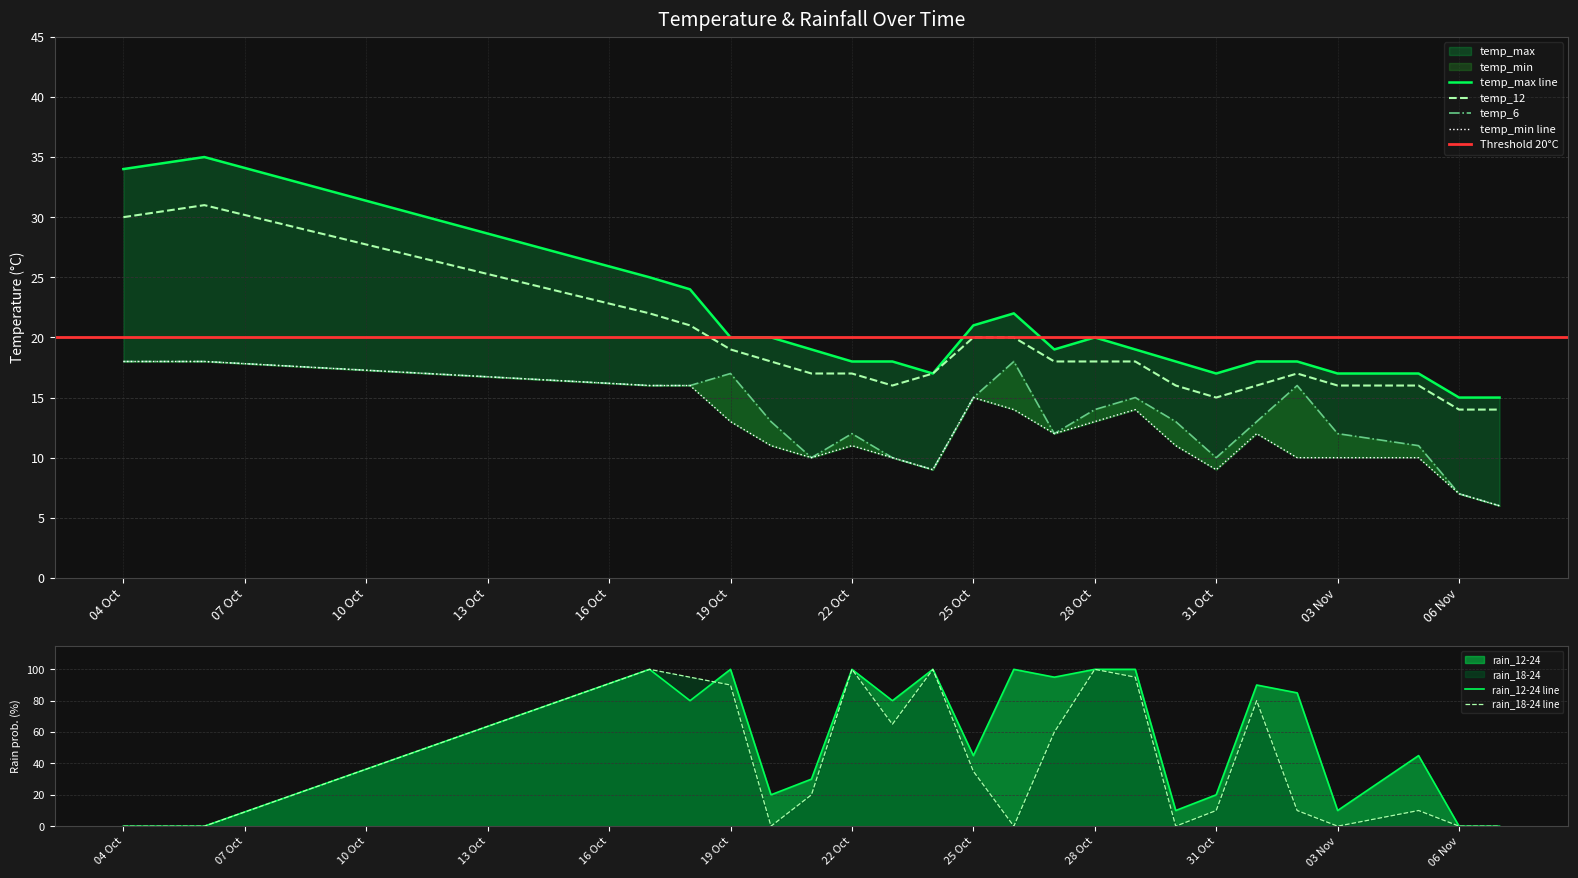

In temp_max, how many points are higher than both neighbors (excluding endpoints)?

3